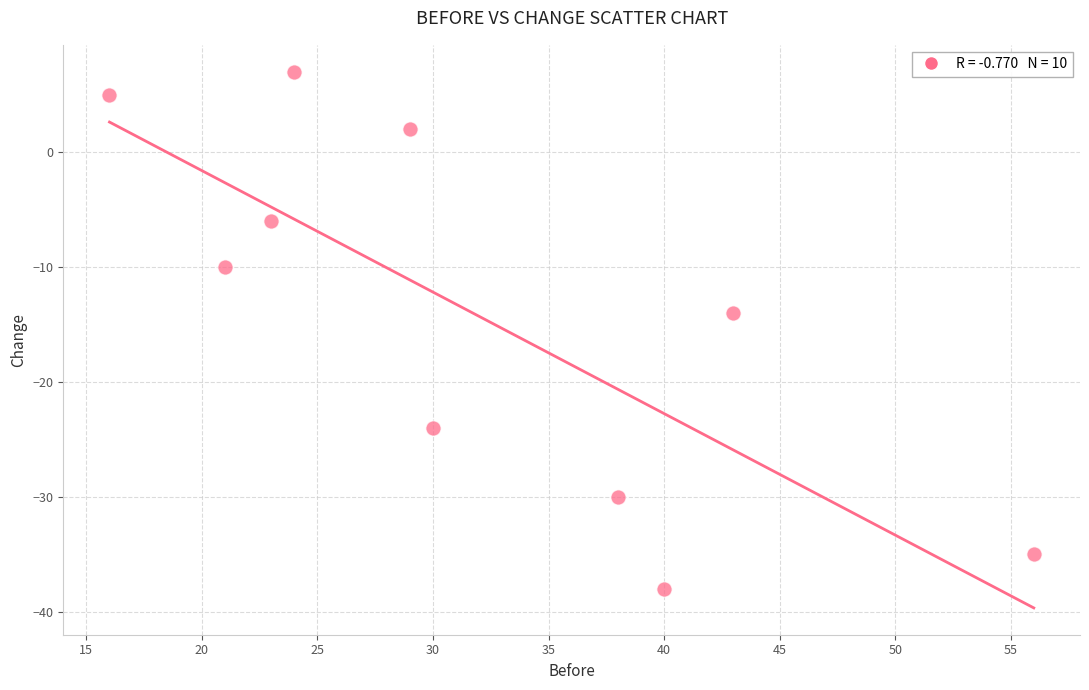

What Y value in the scatter plot is closest to -15?

-14